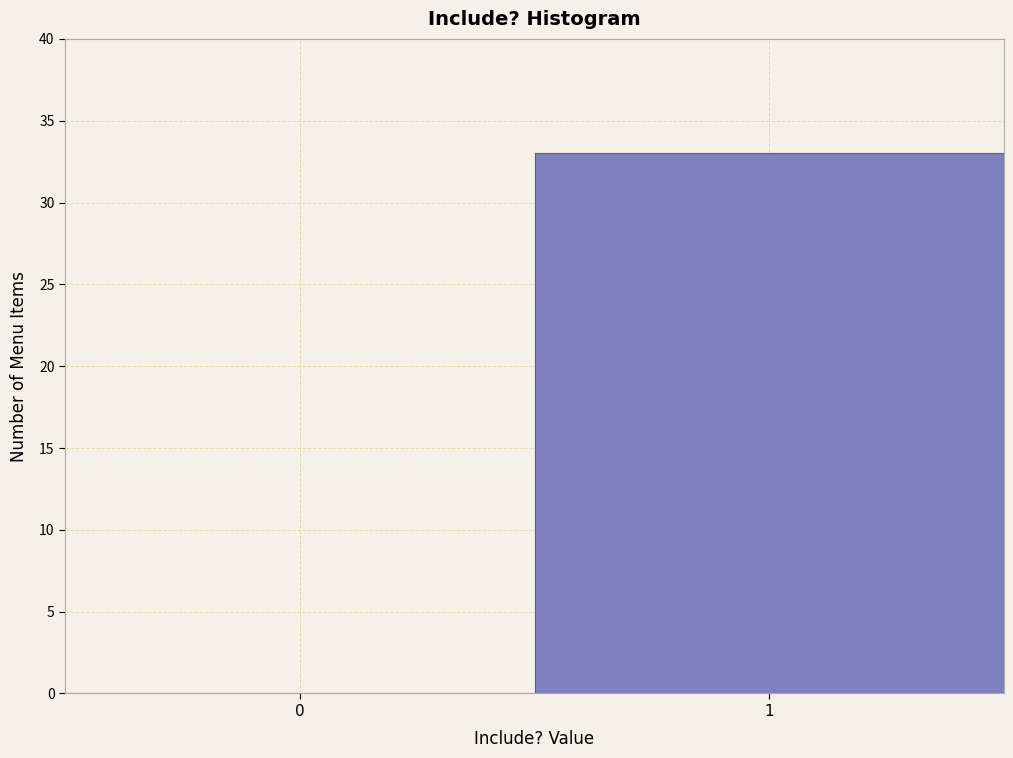

Reading right to left, extract all data points from this chart.

1=33	0=0